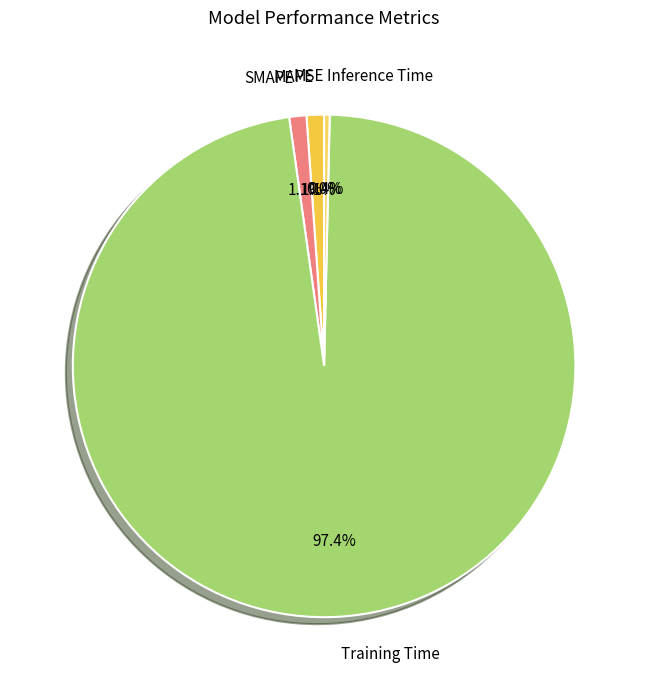

Does any single category account for the majority?

Yes